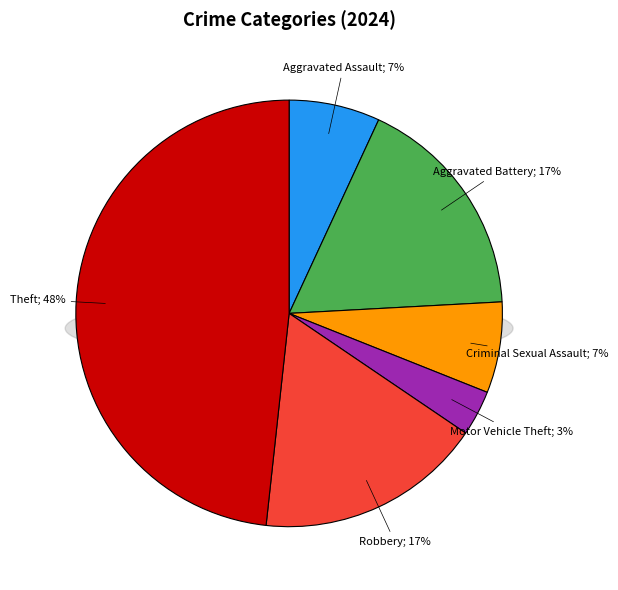

How many segments does this pie chart have?

6